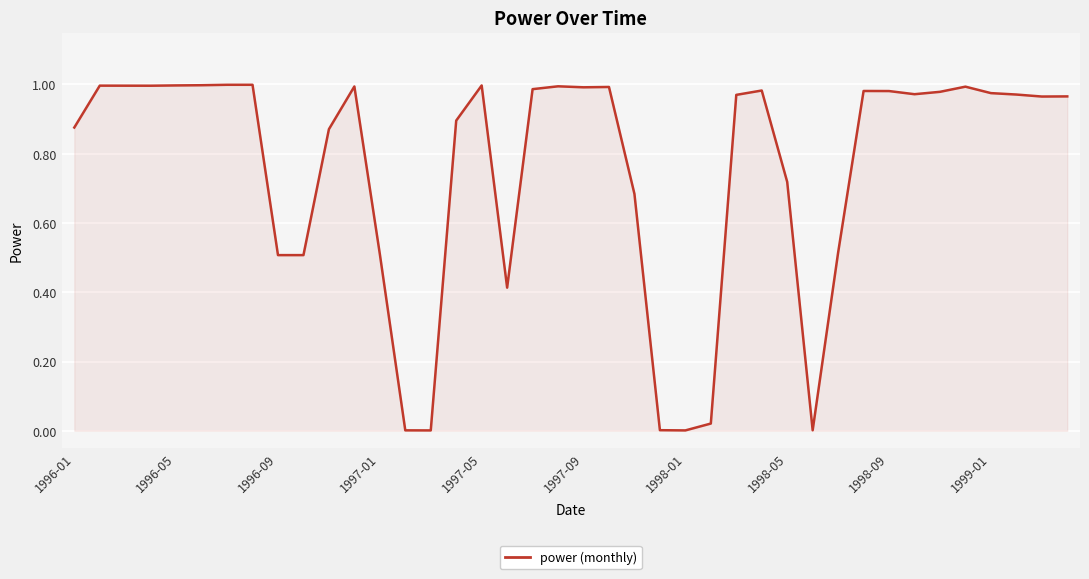

How many lines are shown in the chart?

1